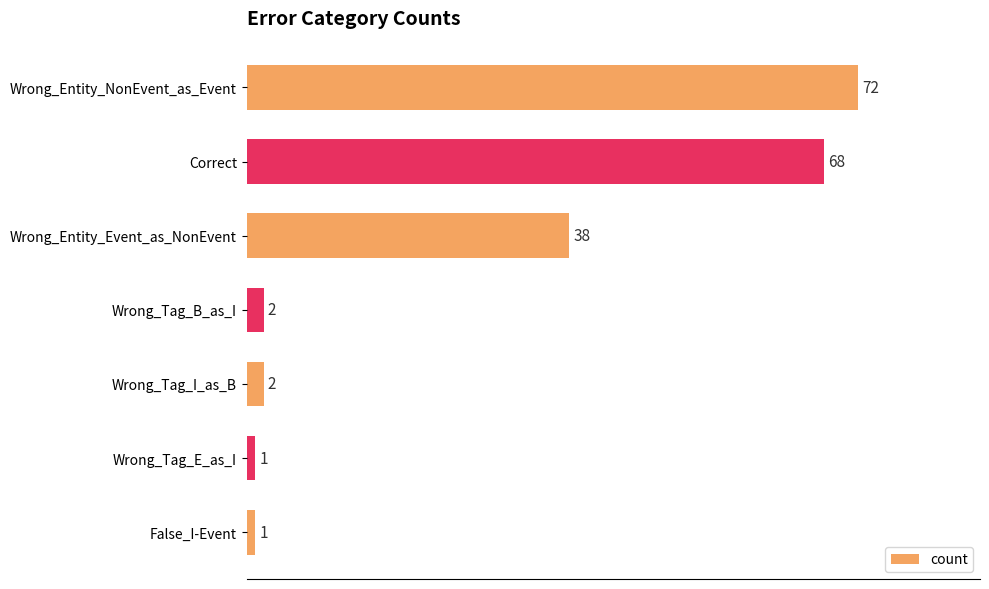

Is it true that the value at Wrong_Entity_NonEvent_as_Event is 44?

False